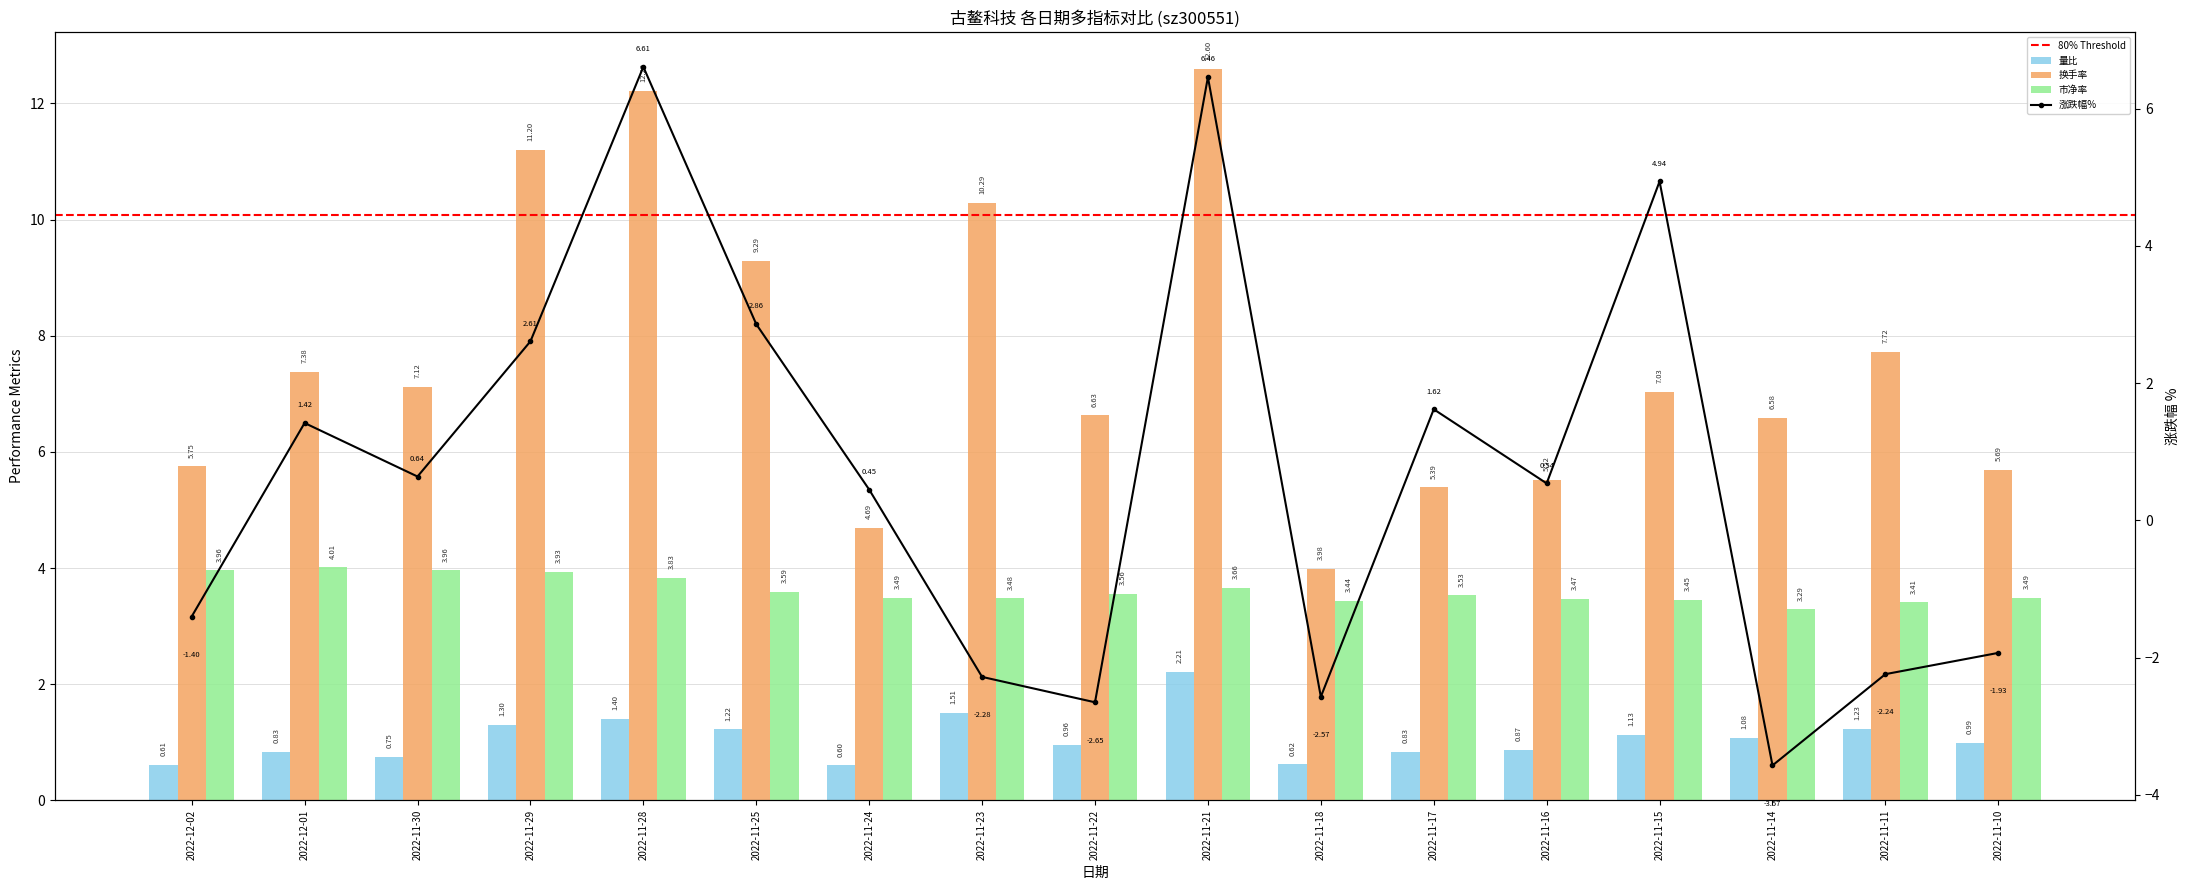

What is the lowest value of the 量比 series?

0.6